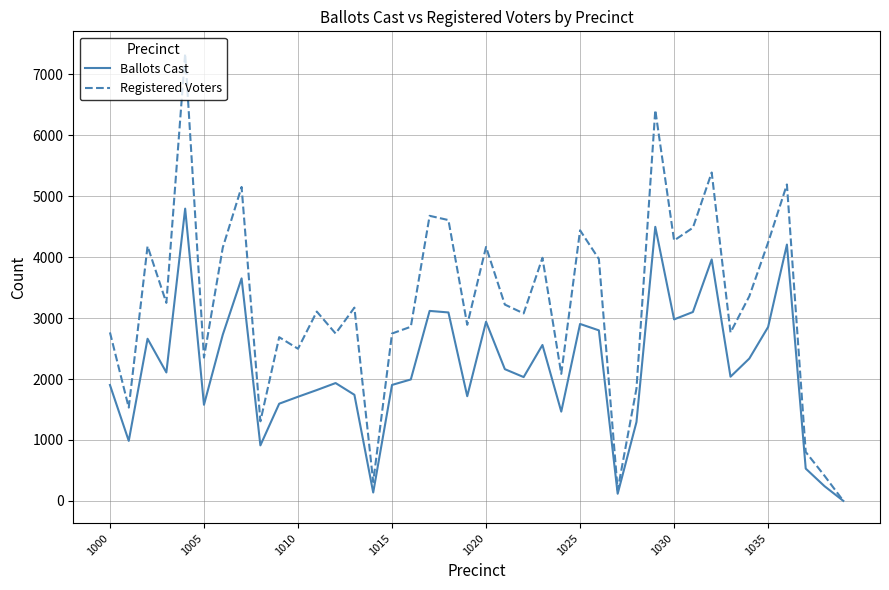

Which series has the largest total across all categories?

Registered Voters